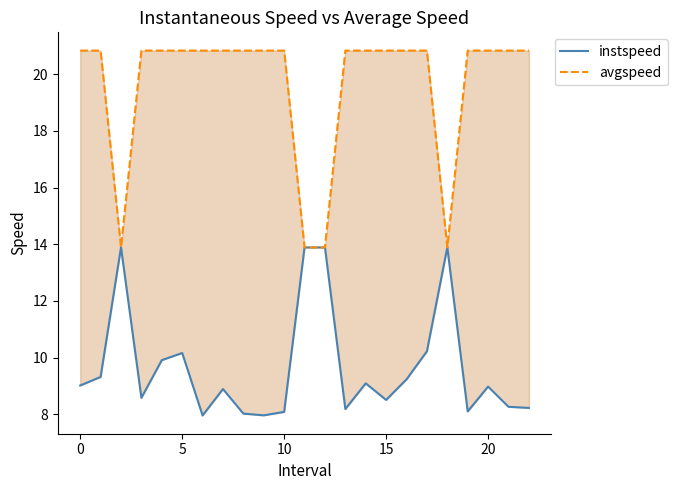

How many values in the instspeed series are below 8?

2